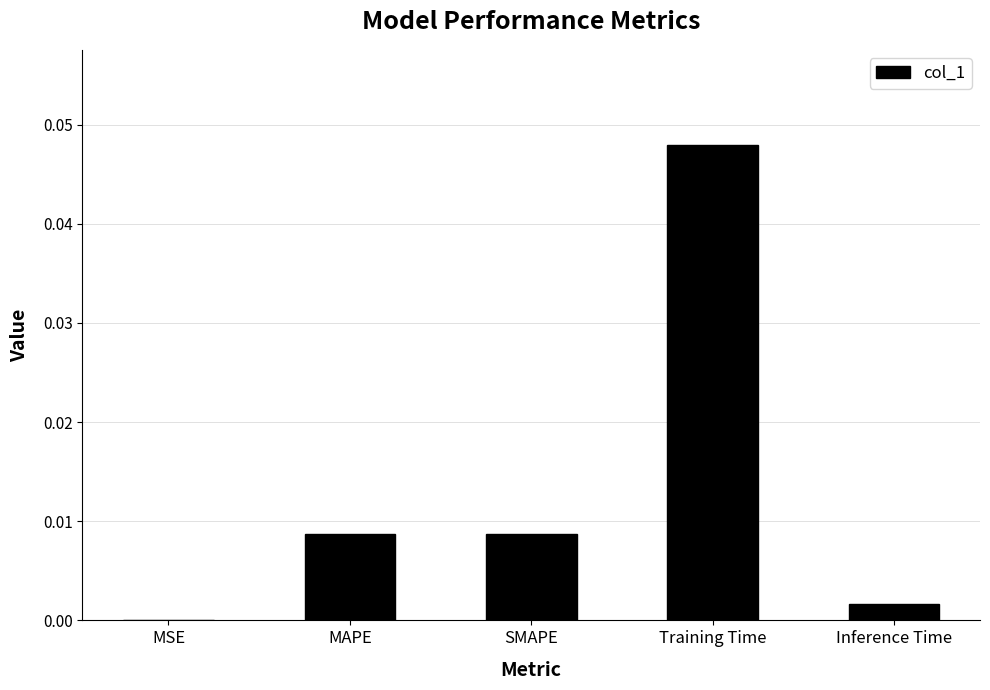

Are the bars horizontal?

No